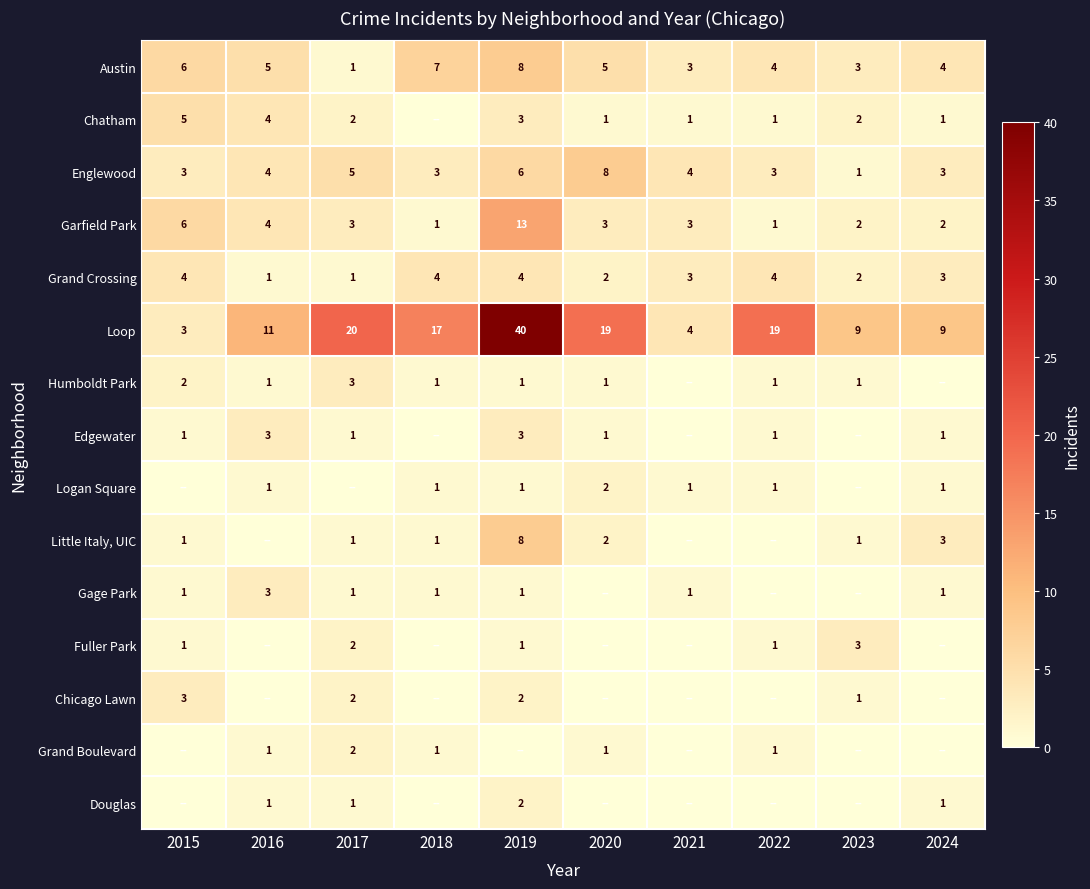

What value does the Loop series have at 2020, to the nearest 5?

20